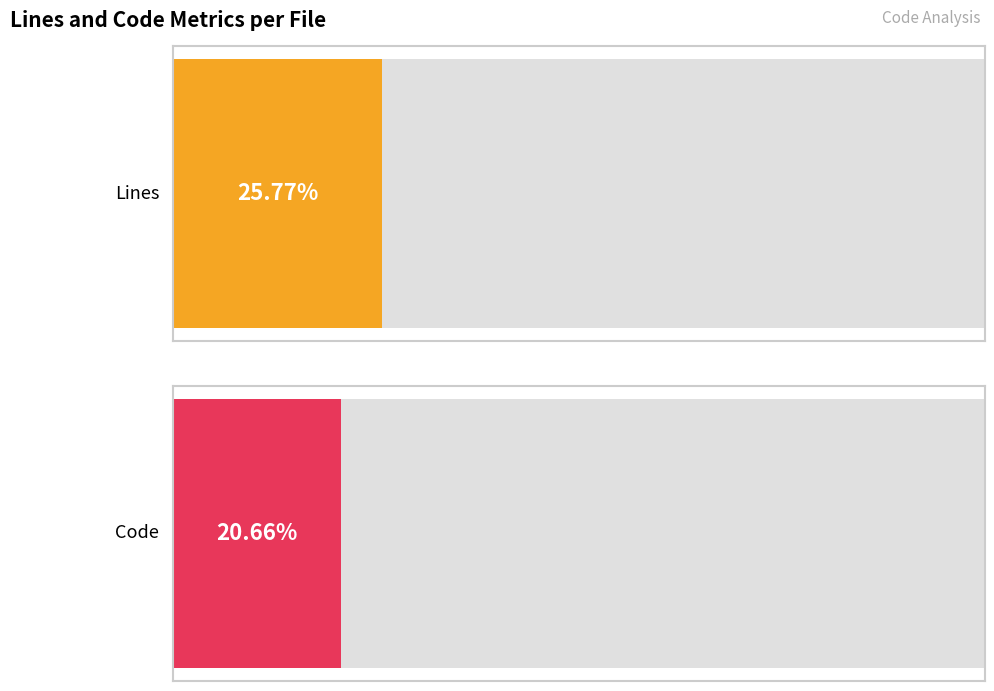

How many series are shown in this chart?

2